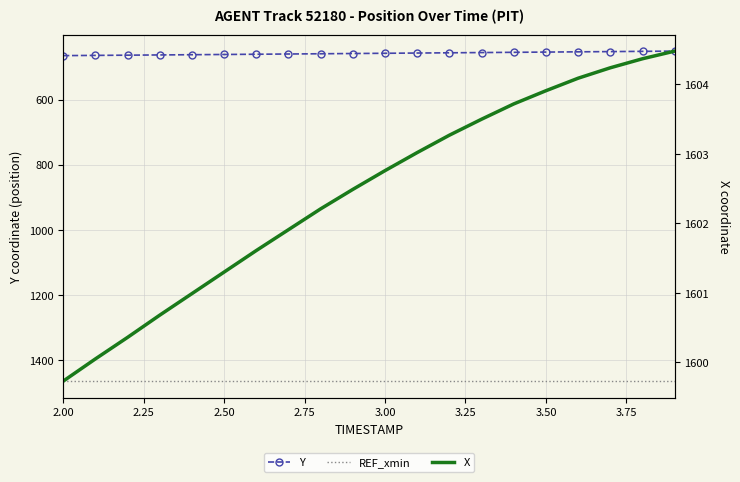

Which series has the largest total across all categories?

X